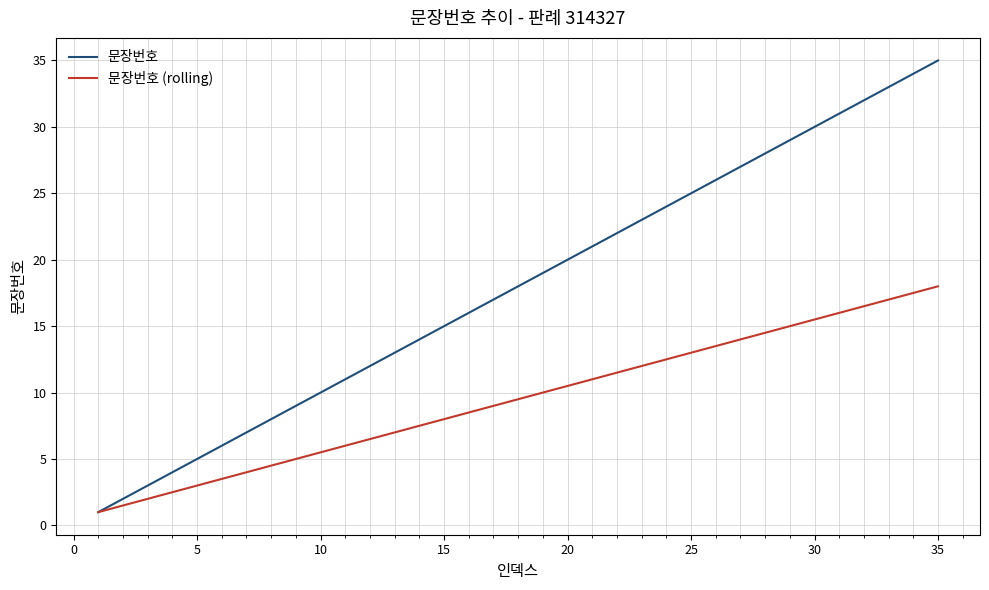

What is the maximum value for 문장번호 (rolling)?

18.0